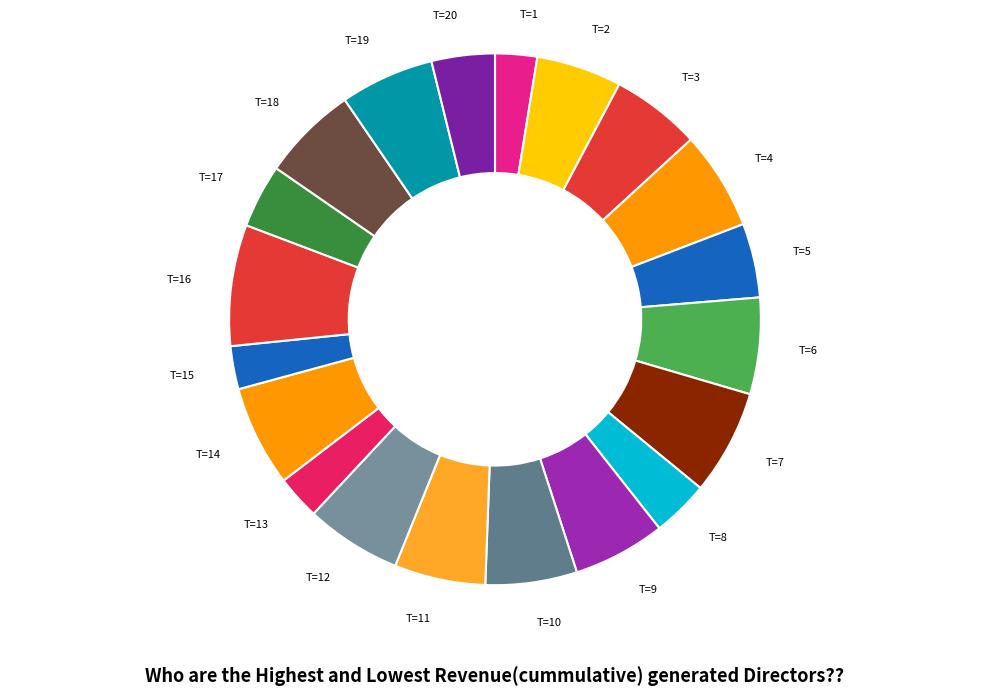

Is the sum of T=15 and T=4 greater than half?

No